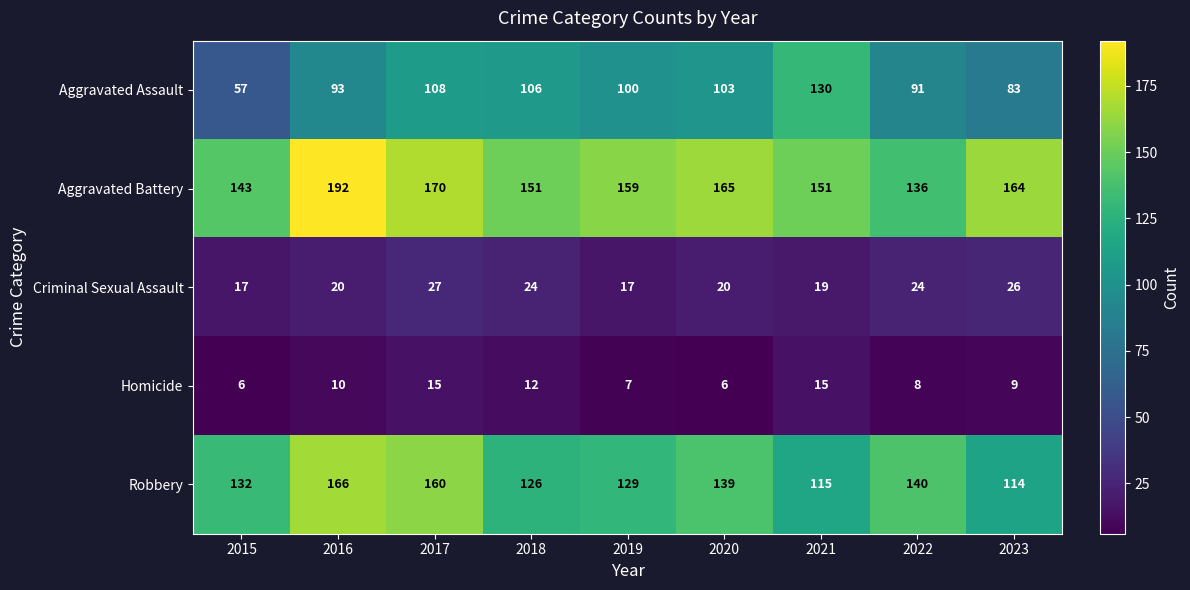

What is the sum of the Aggravated Assault values at 2023 and 2021?

213